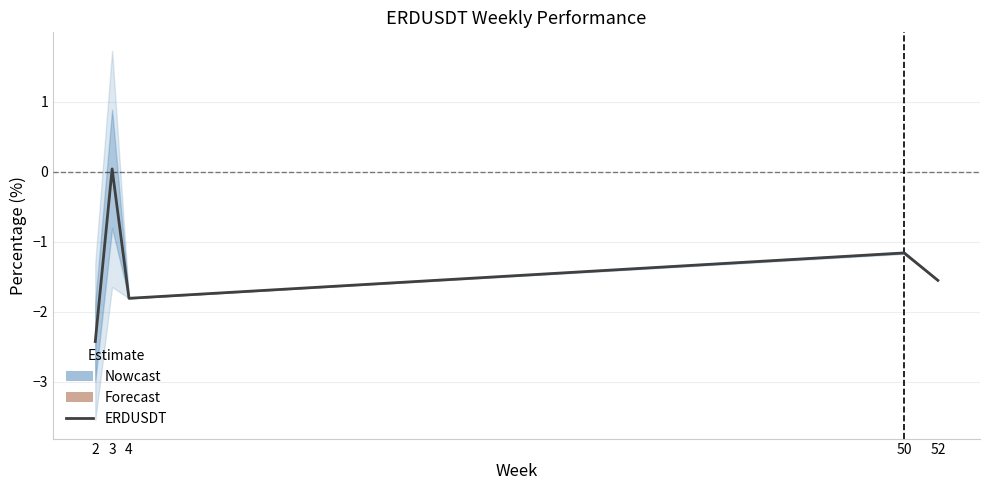

How many categories are shown in the chart?

5